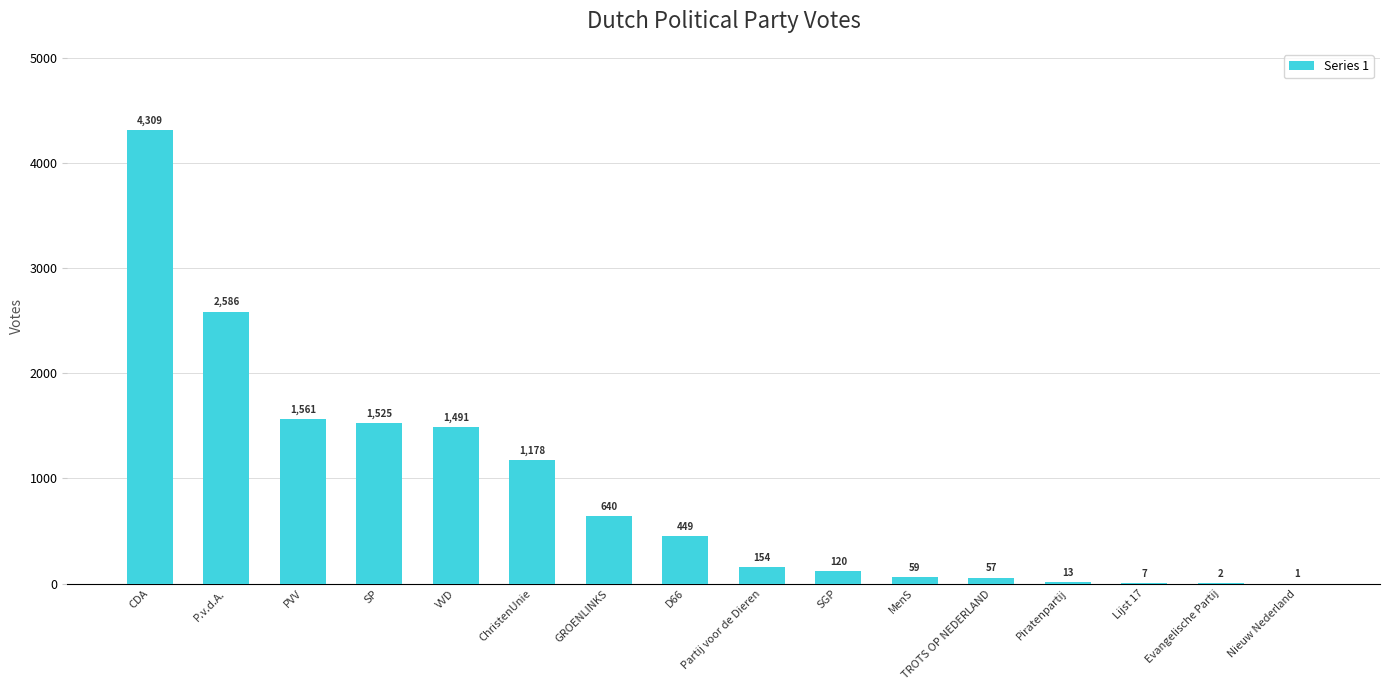

Reading left to right, extract all data points from this chart.

CDA=4309	P.v.d.A.=2586	PVV=1561	SP=1525	VVD=1491	ChristenUnie=1178	GROENLINKS=640	D66=449	Partij voor de Dieren=154	SGP=120	MenS=59	TROTS OP NEDERLAND=57	Piratenpartij=13	Lijst 17=7	Evangelische Partij=2	Nieuw Nederland=1